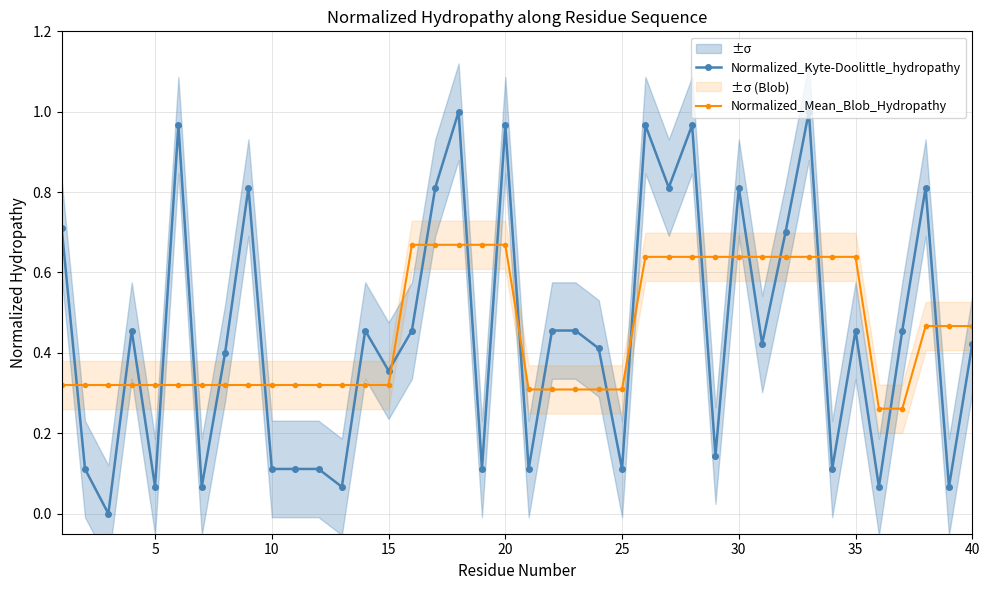

Which series ends up on top after the final intersection of Normalized_Mean_Blob_Hydropathy and Normalized_Kyte-Doolittle_hydropathy?

Normalized_Mean_Blob_Hydropathy